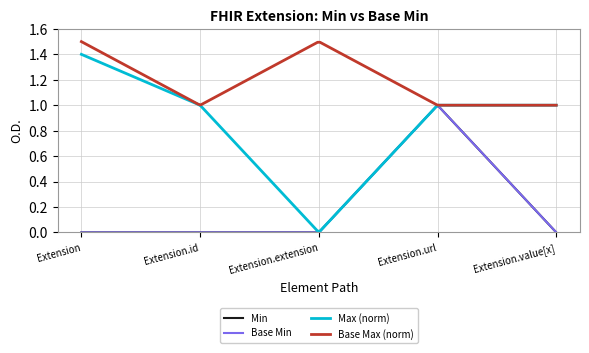

Does the chart display data point markers on the line(s)?

No